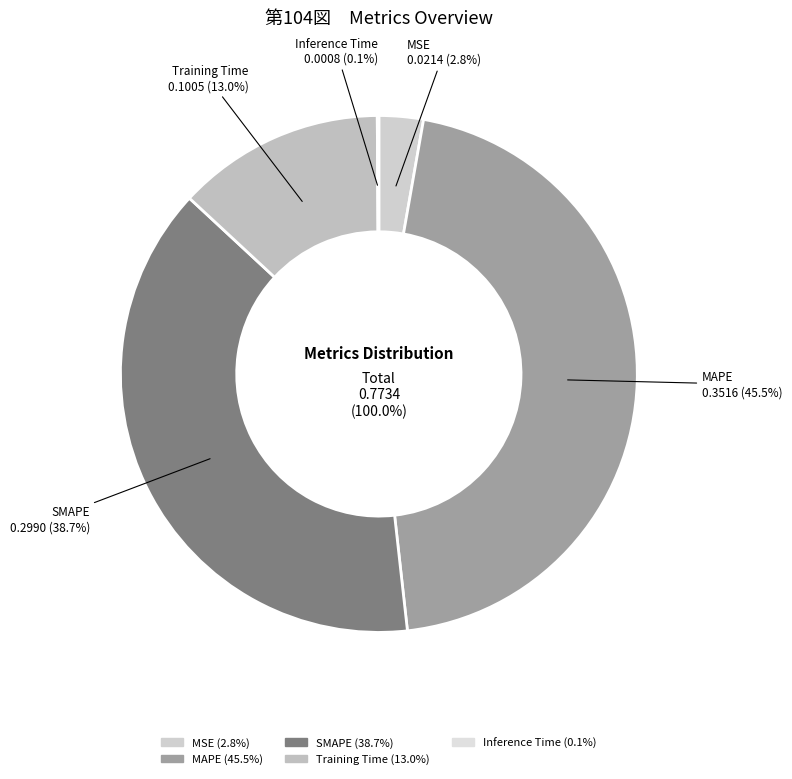

Is there any slice that represents more than half of the pie?

No